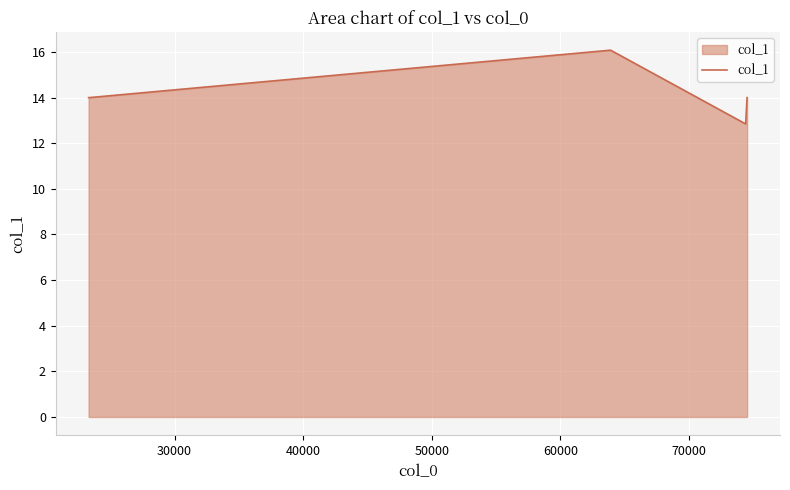

What is the average value?

14.2